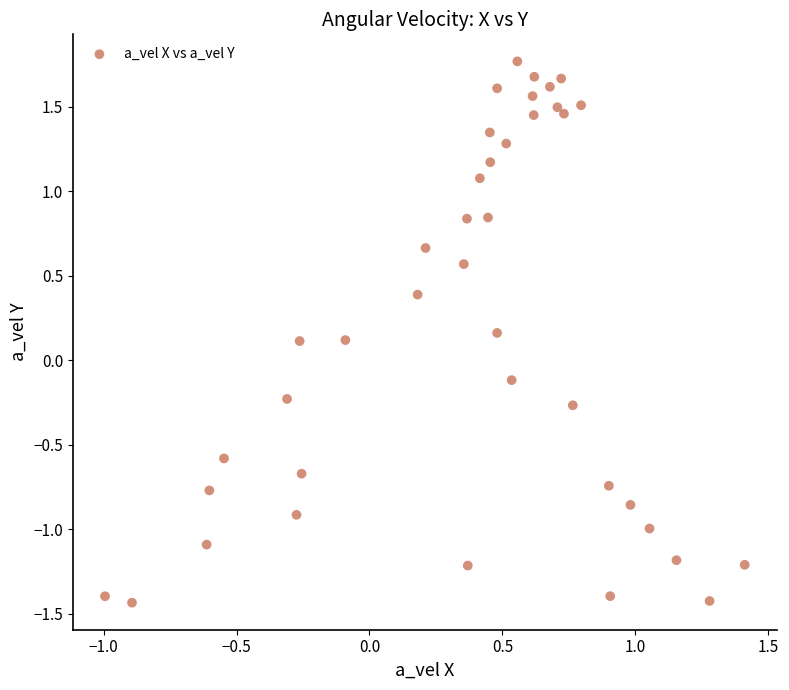

What is the range of Y values (max minus min)?

3.2